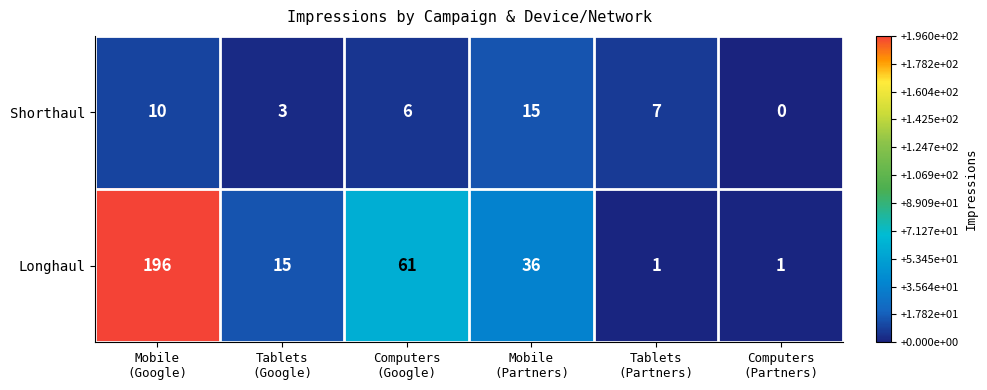

List the series in order of their peak value, highest first.

Longhaul, Shorthaul